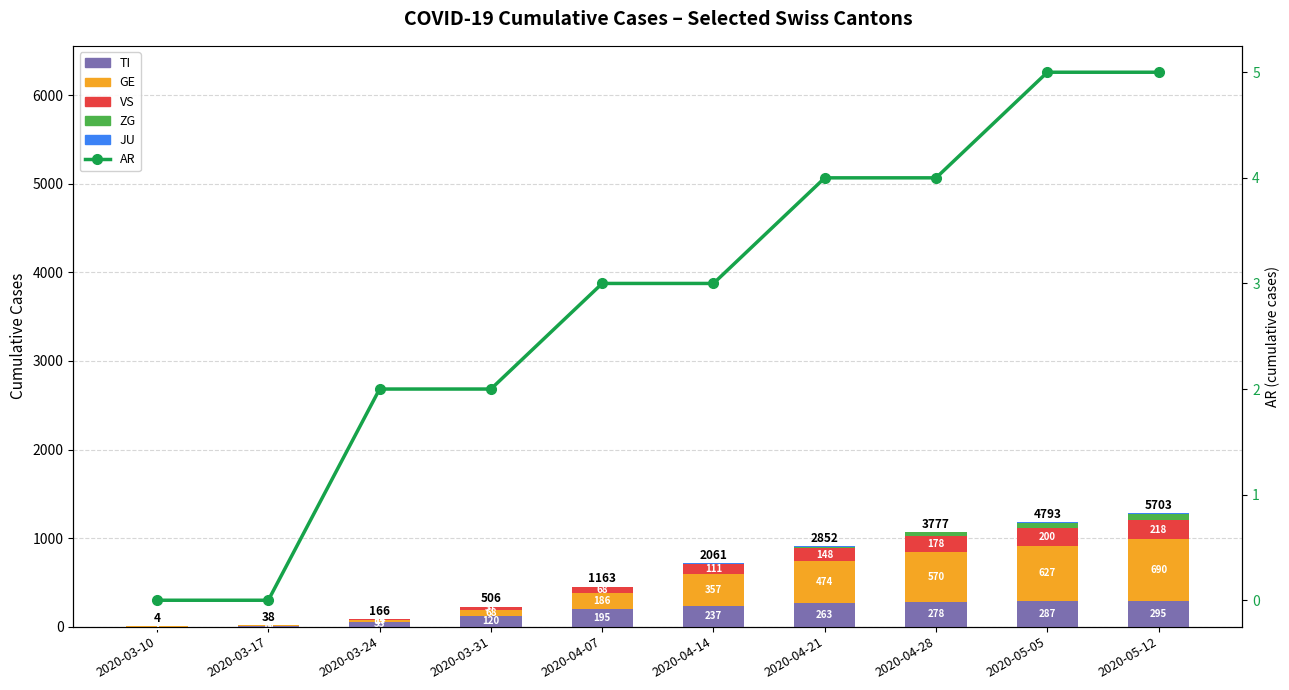

What is the label of the 1st bar from the left?

2020-03-10